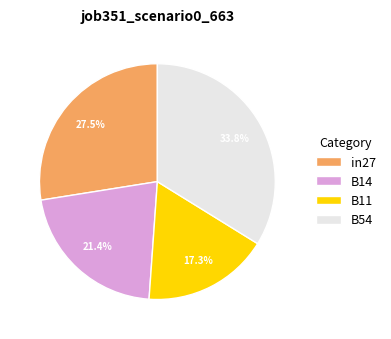

Which slice is the smallest?

B11